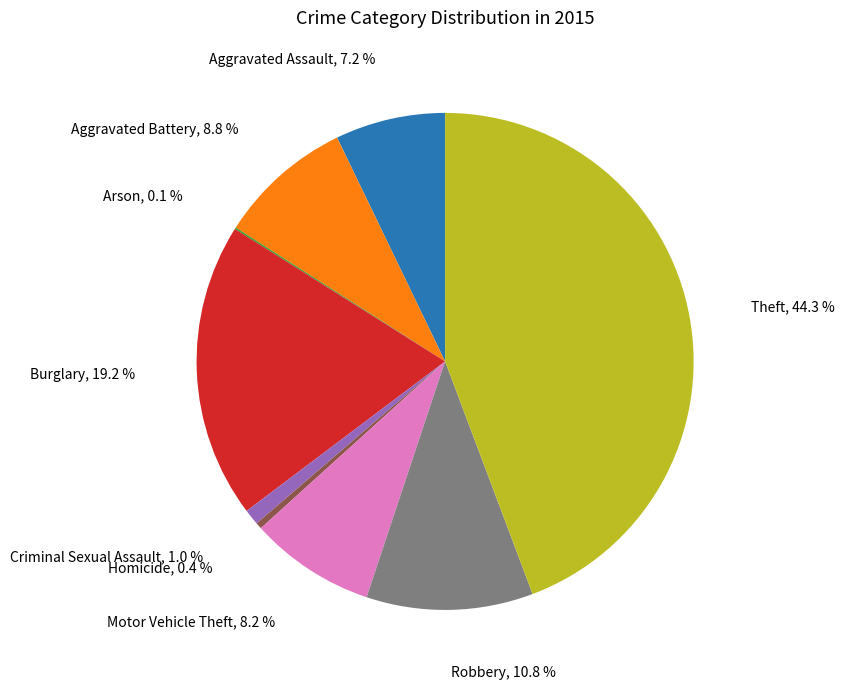

Is there a majority slice in this chart?

No